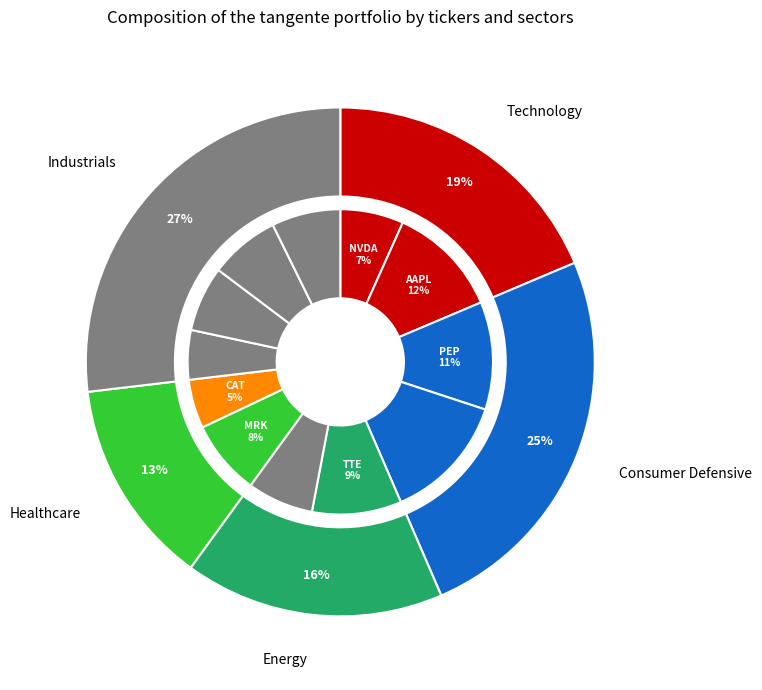

Rank the categories by value from lowest to highest.

7, 8, 0, 9, 5, 11, 10, 6, 4, 2, 1, 3